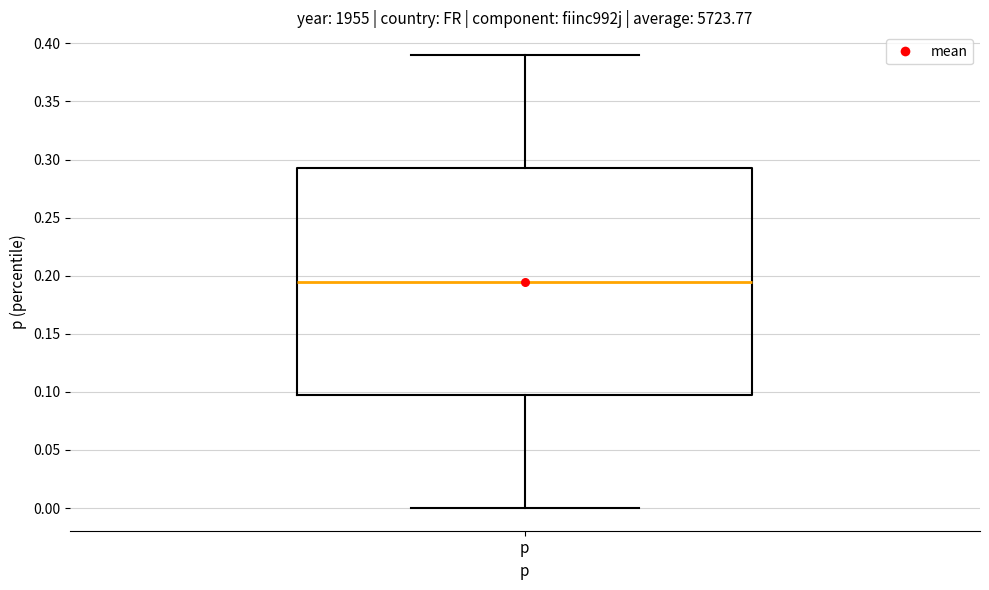

Transcribe this box plot: give where the median line is, the range the box spans, and where the two whiskers end, as read against the y-axis. The values are not printed on the chart, so give them approximately, as read against the axis.

median 0.195, box 0.100 to 0.295, whiskers 0.000 to 0.390